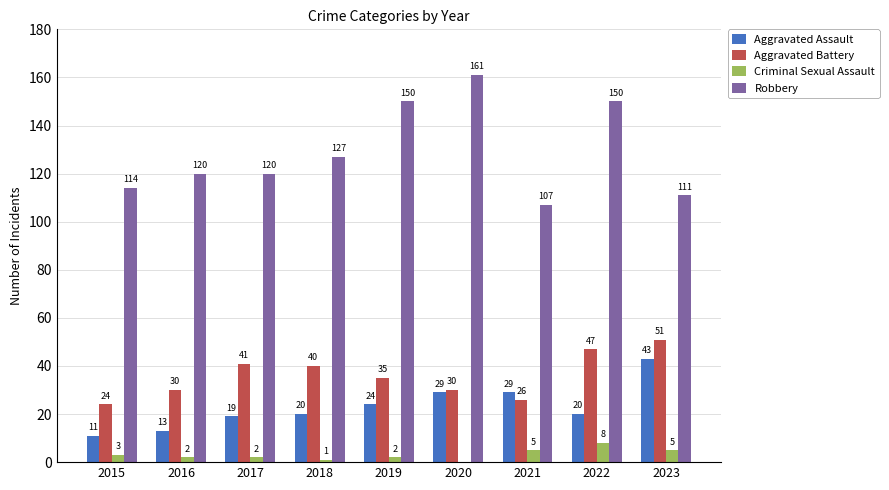

What are all the series names shown in the legend?

Aggravated Assault, Aggravated Battery, Criminal Sexual Assault, Robbery